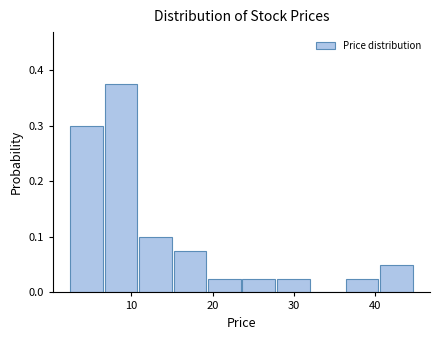

Reading left to right, transcribe this chart: for each bar, give the range it covers on the x-axis and its height. Neither the bar edges nor the heights are printed on the chart, so give them approximately, as read against the axes.

2 to 7: 0.30
7 to 11: 0.38
11 to 15: 0.10
15 to 19: 0.08
19 to 24: 0.03
24 to 28: 0.03
28 to 32: 0.03
32 to 36: 0
36 to 40: 0.03
40 to 45: 0.05